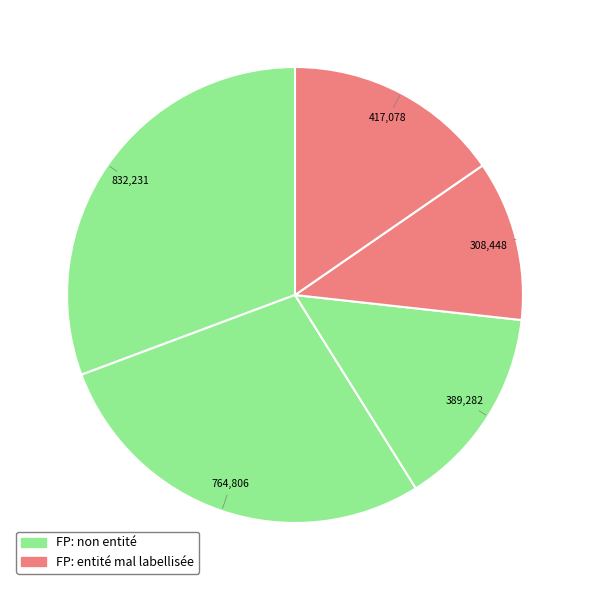

Count the number of slices in the pie.

5